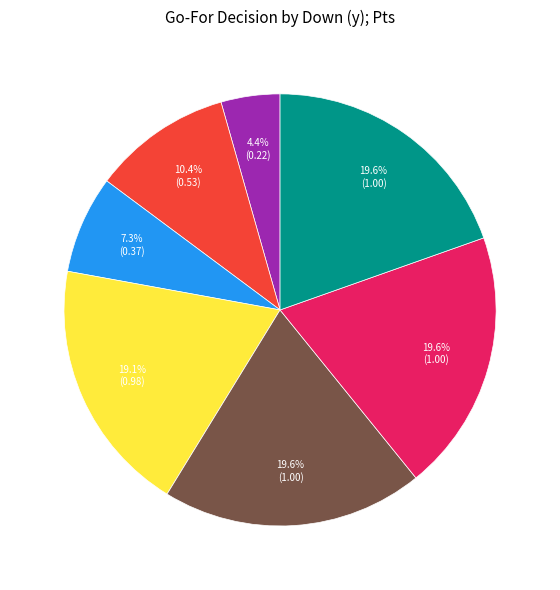

Is there any slice that represents more than half of the pie?

No